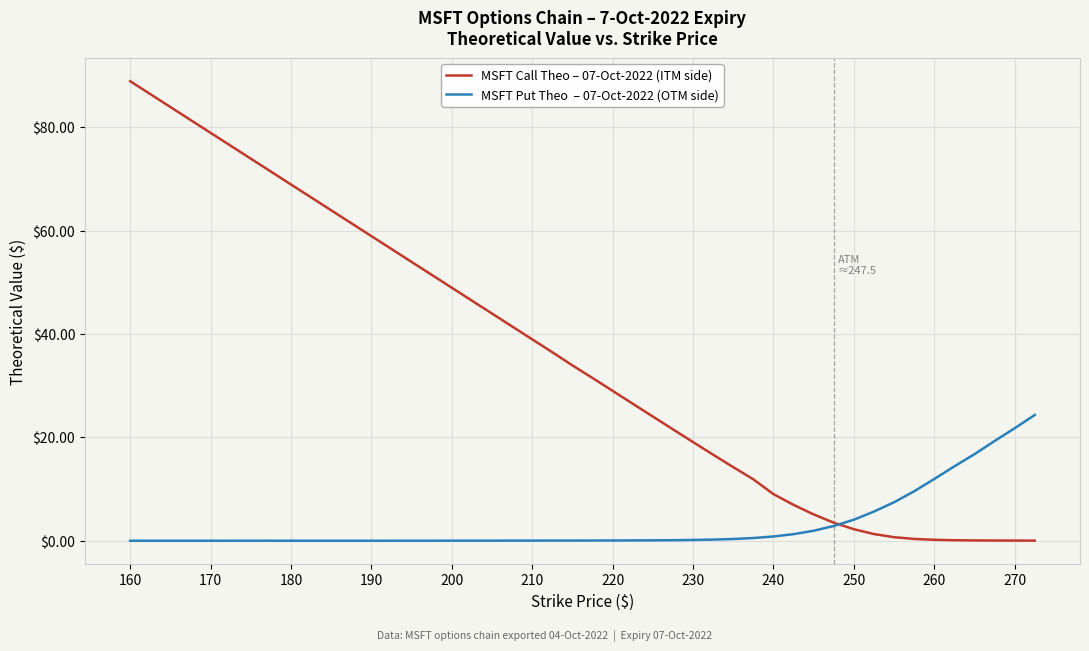

What is the greatest value displayed?

88.9